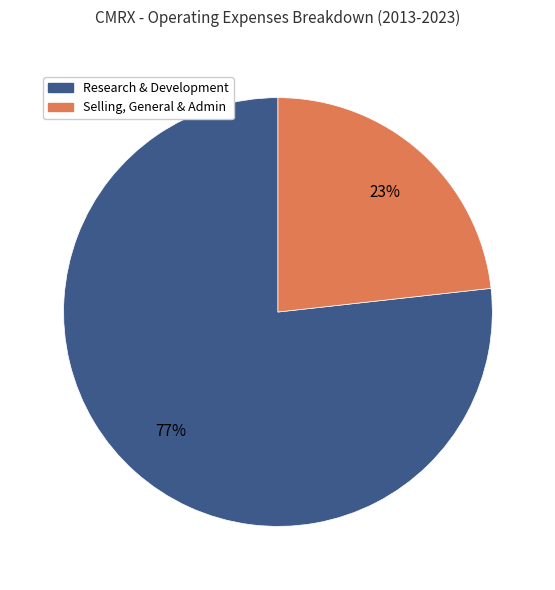

Count the number of slices in the pie.

2